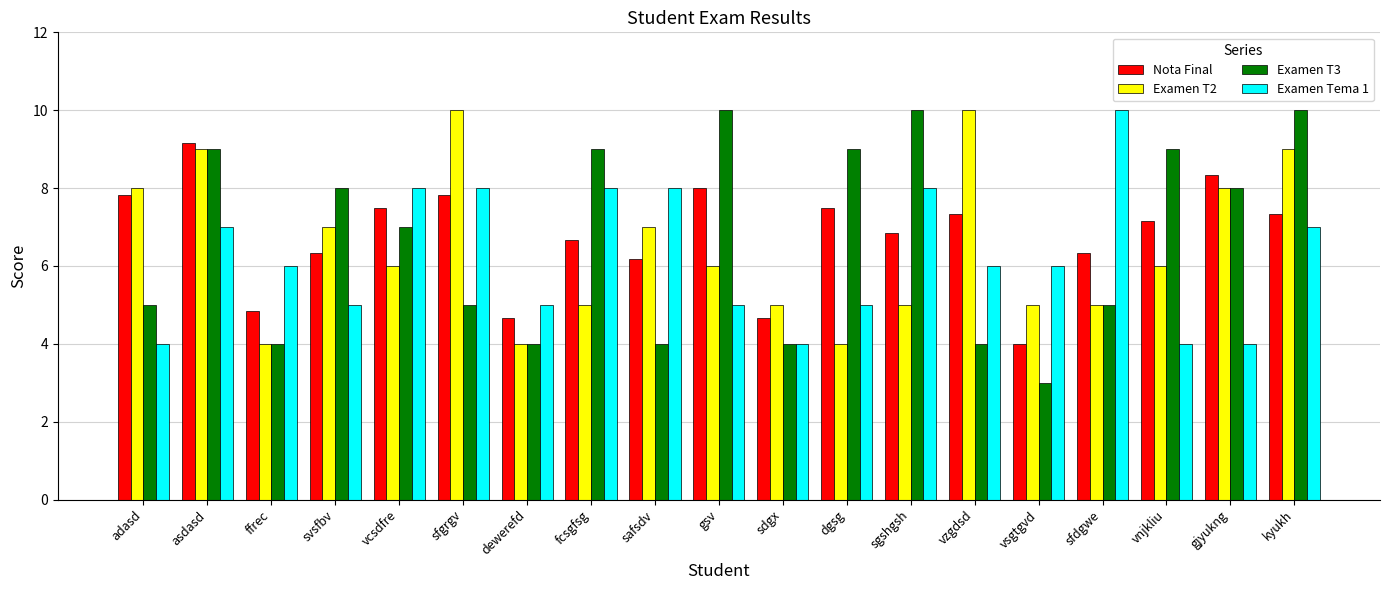

Which series has the widest spread of values?

Examen T3